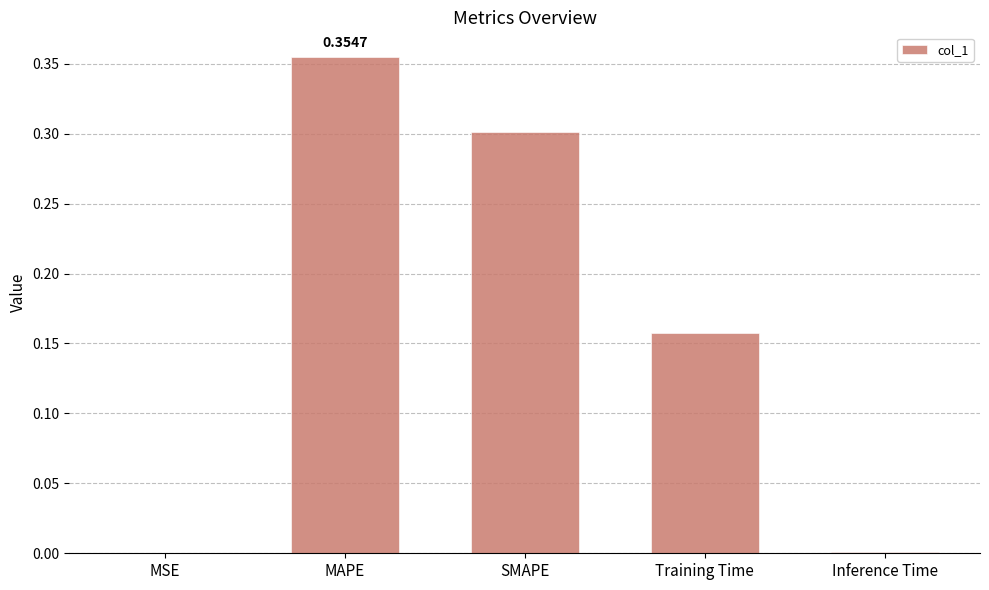

At which category does the chart reach its peak across all series?

MAPE